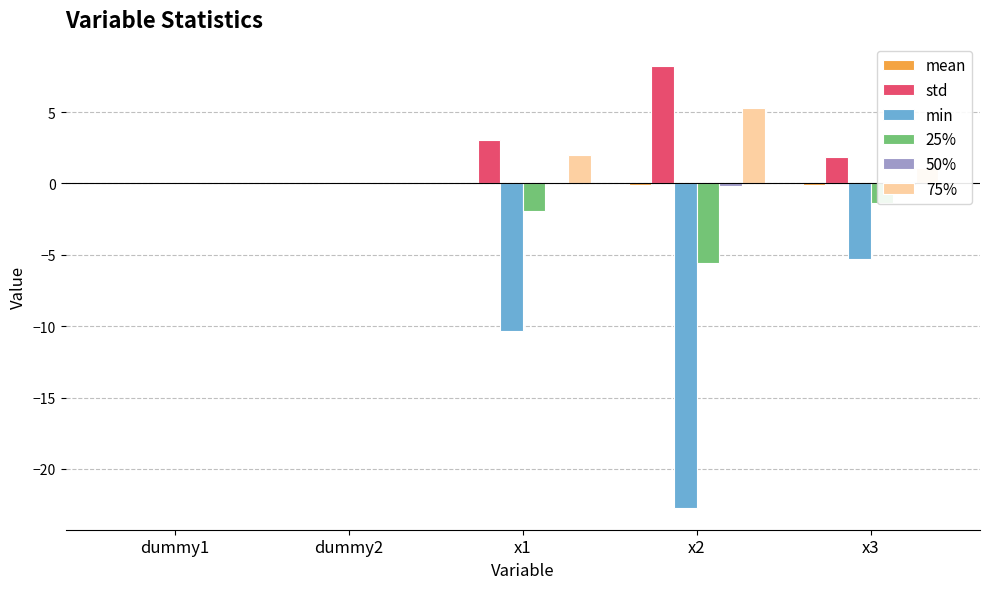

Which series changed the most between dummy2 and x1?

min